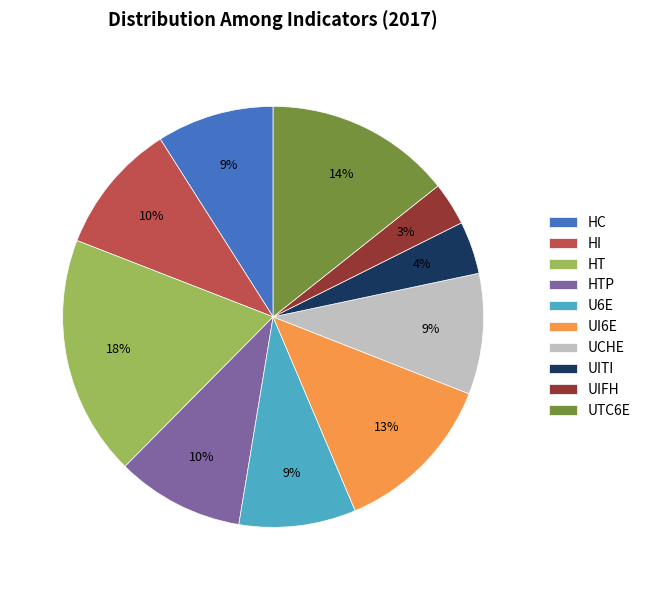

Which has a higher value, UCHE or UITI?

UCHE